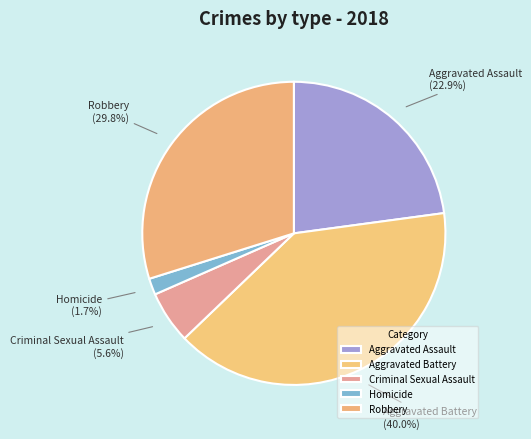

Is it true that Criminal Sexual Assault is 6% of the pie?

True